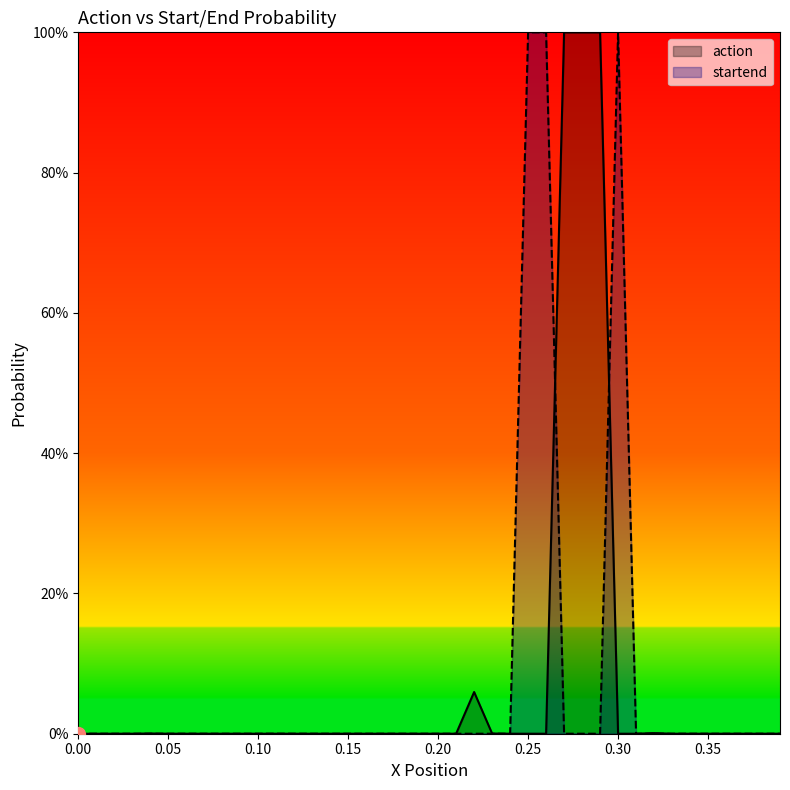

Which series reaches the maximum Y coordinate?

action